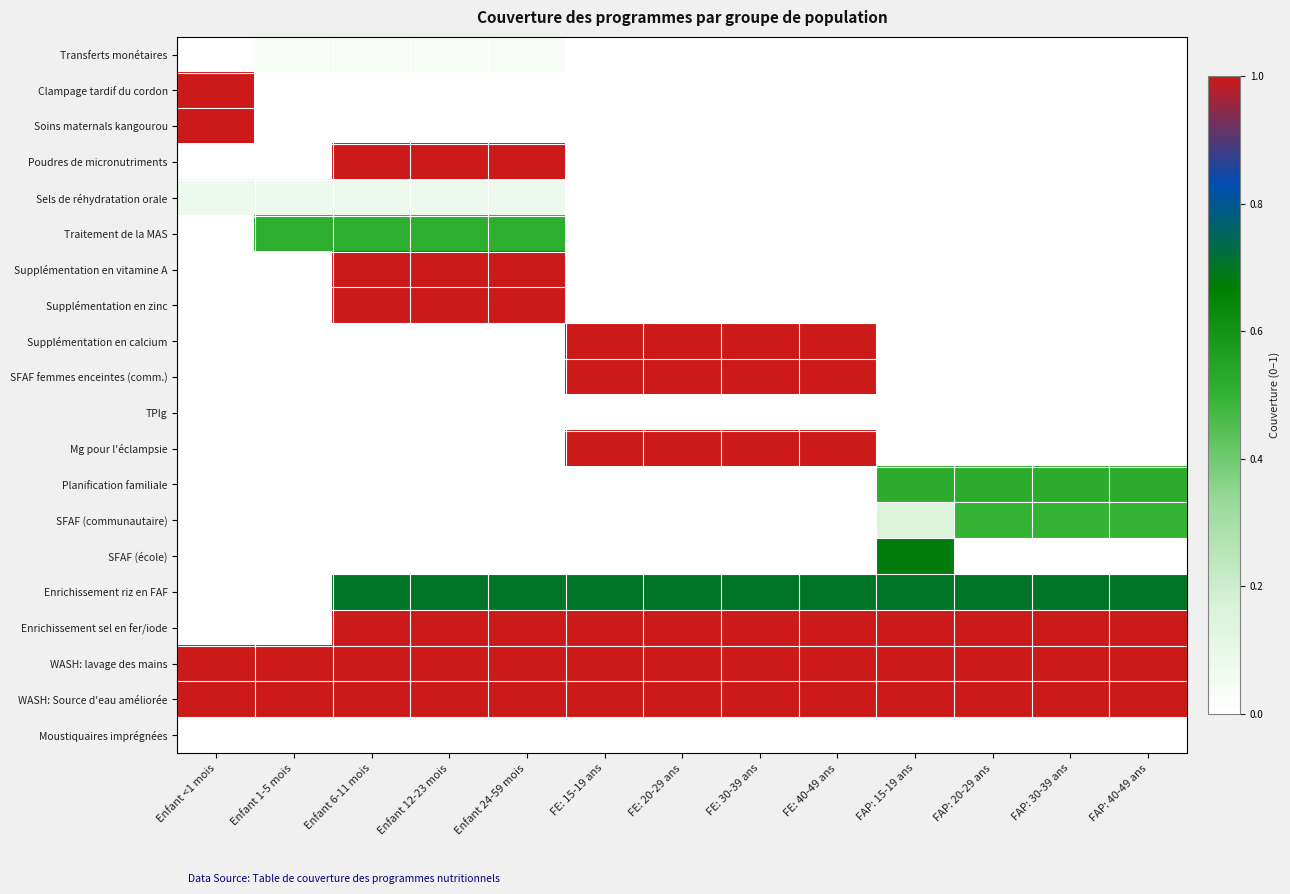

Reading left to right, transcribe all the data shown in this chart.

Transferts monétaires: Enfant <1 mois=0.0	Enfant 1-5 mois=0.0	Enfant 6-11 mois=0.0	Enfant 12-23 mois=0.0	Enfant 24-59 mois=0.0	FE: 15-19 ans=0.0	FE: 20-29 ans=0.0	FE: 30-39 ans=0.0	FE: 40-49 ans=0.0	FAP: 15-19 ans=0.0	FAP: 20-29 ans=0.0	FAP: 30-39 ans=0.0	FAP: 40-49 ans=0.0
Clampage tardif du cordon: Enfant <1 mois=1.0	Enfant 1-5 mois=0.0	Enfant 6-11 mois=0.0	Enfant 12-23 mois=0.0	Enfant 24-59 mois=0.0	FE: 15-19 ans=0.0	FE: 20-29 ans=0.0	FE: 30-39 ans=0.0	FE: 40-49 ans=0.0	FAP: 15-19 ans=0.0	FAP: 20-29 ans=0.0	FAP: 30-39 ans=0.0	FAP: 40-49 ans=0.0
Soins maternals kangourou: Enfant <1 mois=1.0	Enfant 1-5 mois=0.0	Enfant 6-11 mois=0.0	Enfant 12-23 mois=0.0	Enfant 24-59 mois=0.0	FE: 15-19 ans=0.0	FE: 20-29 ans=0.0	FE: 30-39 ans=0.0	FE: 40-49 ans=0.0	FAP: 15-19 ans=0.0	FAP: 20-29 ans=0.0	FAP: 30-39 ans=0.0	FAP: 40-49 ans=0.0
Poudres de micronutriments: Enfant <1 mois=0.0	Enfant 1-5 mois=0.0	Enfant 6-11 mois=1.0	Enfant 12-23 mois=1.0	Enfant 24-59 mois=1.0	FE: 15-19 ans=0.0	FE: 20-29 ans=0.0	FE: 30-39 ans=0.0	FE: 40-49 ans=0.0	FAP: 15-19 ans=0.0	FAP: 20-29 ans=0.0	FAP: 30-39 ans=0.0	FAP: 40-49 ans=0.0
Sels de réhydratation orale: Enfant <1 mois=0.1	Enfant 1-5 mois=0.1	Enfant 6-11 mois=0.1	Enfant 12-23 mois=0.1	Enfant 24-59 mois=0.1	FE: 15-19 ans=0.0	FE: 20-29 ans=0.0	FE: 30-39 ans=0.0	FE: 40-49 ans=0.0	FAP: 15-19 ans=0.0	FAP: 20-29 ans=0.0	FAP: 30-39 ans=0.0	FAP: 40-49 ans=0.0
Traitement de la MAS: Enfant <1 mois=0.0	Enfant 1-5 mois=0.5	Enfant 6-11 mois=0.5	Enfant 12-23 mois=0.5	Enfant 24-59 mois=0.5	FE: 15-19 ans=0.0	FE: 20-29 ans=0.0	FE: 30-39 ans=0.0	FE: 40-49 ans=0.0	FAP: 15-19 ans=0.0	FAP: 20-29 ans=0.0	FAP: 30-39 ans=0.0	FAP: 40-49 ans=0.0
Supplémentation en vitamine A: Enfant <1 mois=0.0	Enfant 1-5 mois=0.0	Enfant 6-11 mois=1.0	Enfant 12-23 mois=1.0	Enfant 24-59 mois=1.0	FE: 15-19 ans=0.0	FE: 20-29 ans=0.0	FE: 30-39 ans=0.0	FE: 40-49 ans=0.0	FAP: 15-19 ans=0.0	FAP: 20-29 ans=0.0	FAP: 30-39 ans=0.0	FAP: 40-49 ans=0.0
Supplémentation en zinc: Enfant <1 mois=0.0	Enfant 1-5 mois=0.0	Enfant 6-11 mois=1.0	Enfant 12-23 mois=1.0	Enfant 24-59 mois=1.0	FE: 15-19 ans=0.0	FE: 20-29 ans=0.0	FE: 30-39 ans=0.0	FE: 40-49 ans=0.0	FAP: 15-19 ans=0.0	FAP: 20-29 ans=0.0	FAP: 30-39 ans=0.0	FAP: 40-49 ans=0.0
Supplémentation en calcium: Enfant <1 mois=0.0	Enfant 1-5 mois=0.0	Enfant 6-11 mois=0.0	Enfant 12-23 mois=0.0	Enfant 24-59 mois=0.0	FE: 15-19 ans=1.0	FE: 20-29 ans=1.0	FE: 30-39 ans=1.0	FE: 40-49 ans=1.0	FAP: 15-19 ans=0.0	FAP: 20-29 ans=0.0	FAP: 30-39 ans=0.0	FAP: 40-49 ans=0.0
SFAF femmes enceintes (comm.): Enfant <1 mois=0.0	Enfant 1-5 mois=0.0	Enfant 6-11 mois=0.0	Enfant 12-23 mois=0.0	Enfant 24-59 mois=0.0	FE: 15-19 ans=1.0	FE: 20-29 ans=1.0	FE: 30-39 ans=1.0	FE: 40-49 ans=1.0	FAP: 15-19 ans=0.0	FAP: 20-29 ans=0.0	FAP: 30-39 ans=0.0	FAP: 40-49 ans=0.0
TPIg: Enfant <1 mois=0.0	Enfant 1-5 mois=0.0	Enfant 6-11 mois=0.0	Enfant 12-23 mois=0.0	Enfant 24-59 mois=0.0	FE: 15-19 ans=0.0	FE: 20-29 ans=0.0	FE: 30-39 ans=0.0	FE: 40-49 ans=0.0	FAP: 15-19 ans=0.0	FAP: 20-29 ans=0.0	FAP: 30-39 ans=0.0	FAP: 40-49 ans=0.0
Mg pour l'éclampsie: Enfant <1 mois=0.0	Enfant 1-5 mois=0.0	Enfant 6-11 mois=0.0	Enfant 12-23 mois=0.0	Enfant 24-59 mois=0.0	FE: 15-19 ans=1.0	FE: 20-29 ans=1.0	FE: 30-39 ans=1.0	FE: 40-49 ans=1.0	FAP: 15-19 ans=0.0	FAP: 20-29 ans=0.0	FAP: 30-39 ans=0.0	FAP: 40-49 ans=0.0
Planification familiale: Enfant <1 mois=0.0	Enfant 1-5 mois=0.0	Enfant 6-11 mois=0.0	Enfant 12-23 mois=0.0	Enfant 24-59 mois=0.0	FE: 15-19 ans=0.0	FE: 20-29 ans=0.0	FE: 30-39 ans=0.0	FE: 40-49 ans=0.0	FAP: 15-19 ans=0.5	FAP: 20-29 ans=0.5	FAP: 30-39 ans=0.5	FAP: 40-49 ans=0.5
SFAF (communautaire): Enfant <1 mois=0.0	Enfant 1-5 mois=0.0	Enfant 6-11 mois=0.0	Enfant 12-23 mois=0.0	Enfant 24-59 mois=0.0	FE: 15-19 ans=0.0	FE: 20-29 ans=0.0	FE: 30-39 ans=0.0	FE: 40-49 ans=0.0	FAP: 15-19 ans=0.2	FAP: 20-29 ans=0.5	FAP: 30-39 ans=0.5	FAP: 40-49 ans=0.5
SFAF (école): Enfant <1 mois=0.0	Enfant 1-5 mois=0.0	Enfant 6-11 mois=0.0	Enfant 12-23 mois=0.0	Enfant 24-59 mois=0.0	FE: 15-19 ans=0.0	FE: 20-29 ans=0.0	FE: 30-39 ans=0.0	FE: 40-49 ans=0.0	FAP: 15-19 ans=0.7	FAP: 20-29 ans=0.0	FAP: 30-39 ans=0.0	FAP: 40-49 ans=0.0
Enrichissement riz en FAF: Enfant <1 mois=0.0	Enfant 1-5 mois=0.0	Enfant 6-11 mois=0.7	Enfant 12-23 mois=0.7	Enfant 24-59 mois=0.7	FE: 15-19 ans=0.7	FE: 20-29 ans=0.7	FE: 30-39 ans=0.7	FE: 40-49 ans=0.7	FAP: 15-19 ans=0.7	FAP: 20-29 ans=0.7	FAP: 30-39 ans=0.7	FAP: 40-49 ans=0.7
Enrichissement sel en fer/iode: Enfant <1 mois=0.0	Enfant 1-5 mois=0.0	Enfant 6-11 mois=1.0	Enfant 12-23 mois=1.0	Enfant 24-59 mois=1.0	FE: 15-19 ans=1.0	FE: 20-29 ans=1.0	FE: 30-39 ans=1.0	FE: 40-49 ans=1.0	FAP: 15-19 ans=1.0	FAP: 20-29 ans=1.0	FAP: 30-39 ans=1.0	FAP: 40-49 ans=1.0
WASH: lavage des mains: Enfant <1 mois=1.0	Enfant 1-5 mois=1.0	Enfant 6-11 mois=1.0	Enfant 12-23 mois=1.0	Enfant 24-59 mois=1.0	FE: 15-19 ans=1.0	FE: 20-29 ans=1.0	FE: 30-39 ans=1.0	FE: 40-49 ans=1.0	FAP: 15-19 ans=1.0	FAP: 20-29 ans=1.0	FAP: 30-39 ans=1.0	FAP: 40-49 ans=1.0
WASH: Source d'eau améliorée: Enfant <1 mois=1.0	Enfant 1-5 mois=1.0	Enfant 6-11 mois=1.0	Enfant 12-23 mois=1.0	Enfant 24-59 mois=1.0	FE: 15-19 ans=1.0	FE: 20-29 ans=1.0	FE: 30-39 ans=1.0	FE: 40-49 ans=1.0	FAP: 15-19 ans=1.0	FAP: 20-29 ans=1.0	FAP: 30-39 ans=1.0	FAP: 40-49 ans=1.0
Moustiquaires imprégnées: Enfant <1 mois=0.0	Enfant 1-5 mois=0.0	Enfant 6-11 mois=0.0	Enfant 12-23 mois=0.0	Enfant 24-59 mois=0.0	FE: 15-19 ans=0.0	FE: 20-29 ans=0.0	FE: 30-39 ans=0.0	FE: 40-49 ans=0.0	FAP: 15-19 ans=0.0	FAP: 20-29 ans=0.0	FAP: 30-39 ans=0.0	FAP: 40-49 ans=0.0